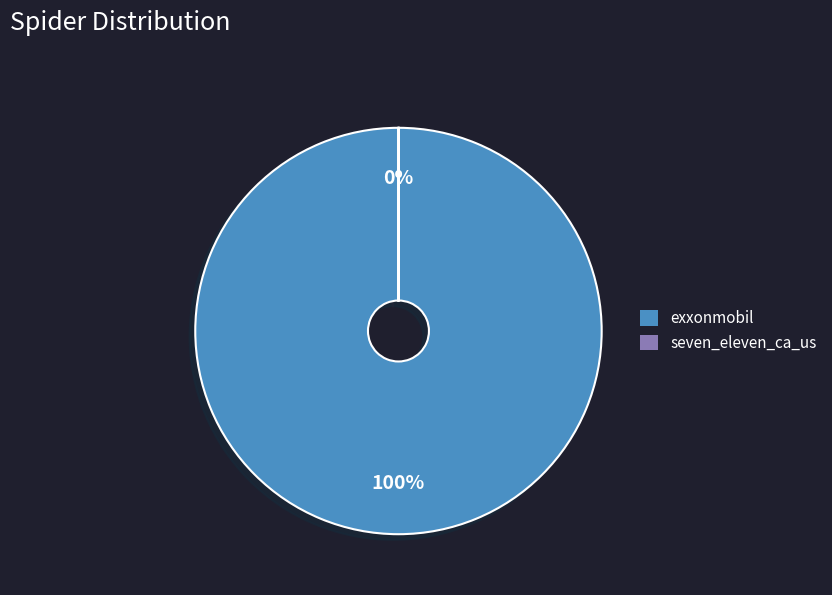

To the nearest percent, what is the difference between the largest and smallest slice percentages?

100%